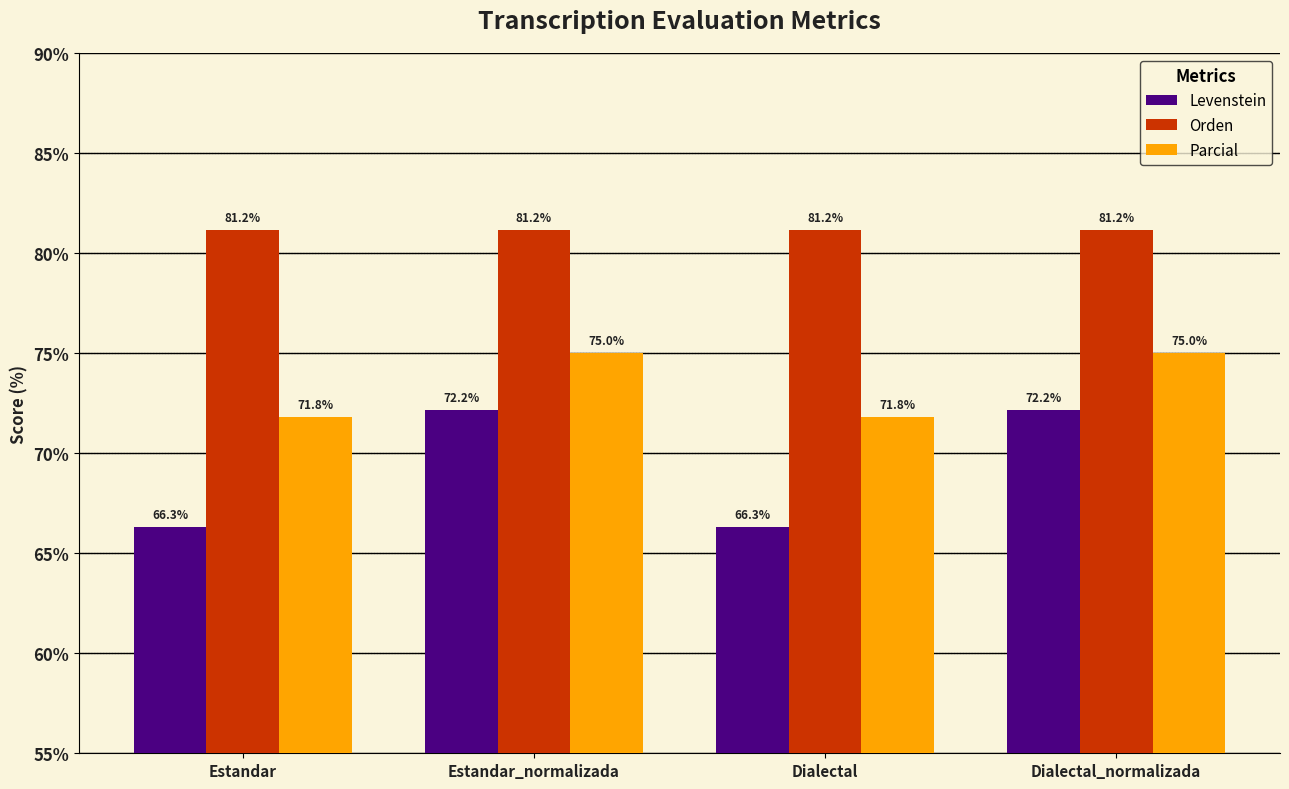

Which series changed the most between Estandar and Estandar_normalizada?

Levenstein